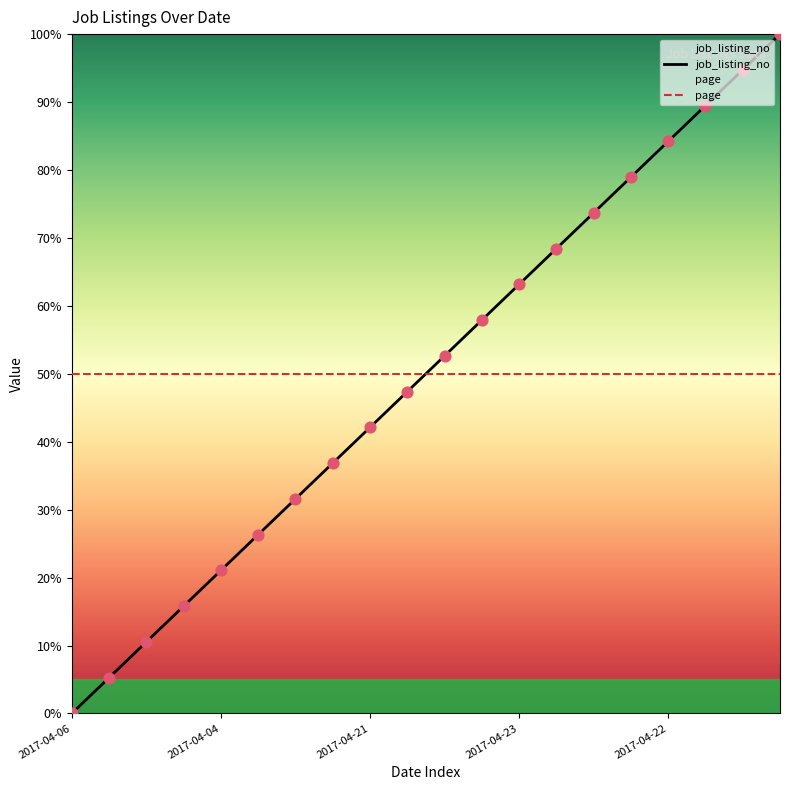

Which series has the widest spread of values?

job_listing_no